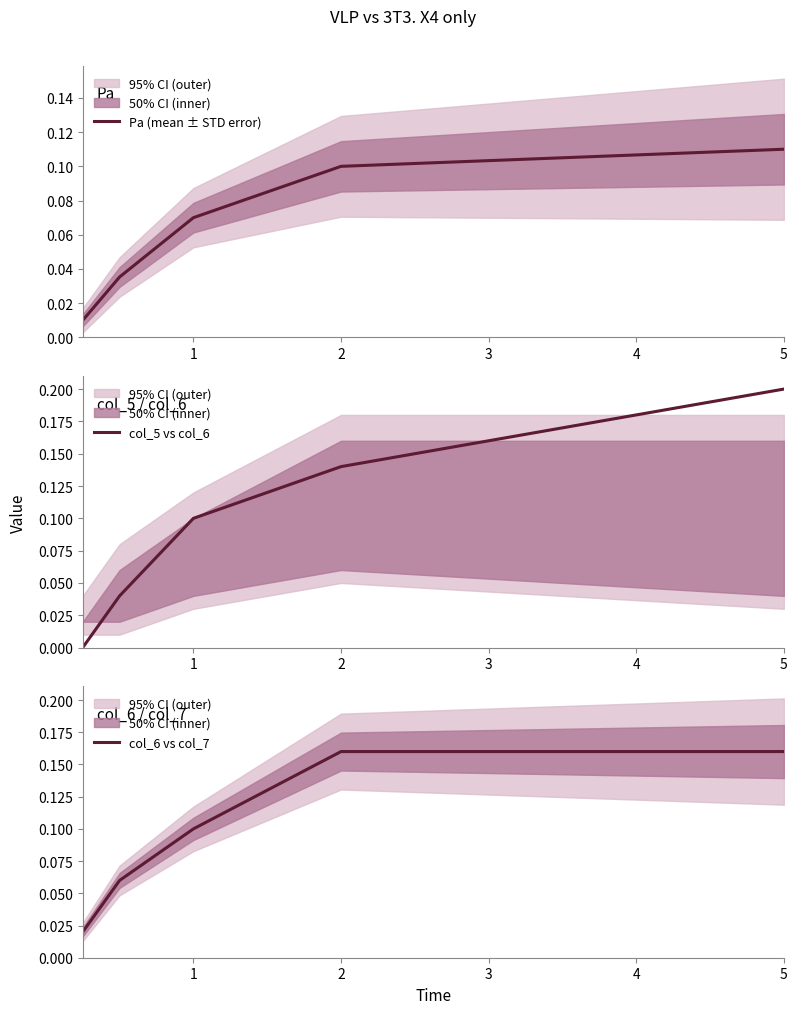

What is the value of the col_5 vs col_6 point at the 4th from the left?

0.1